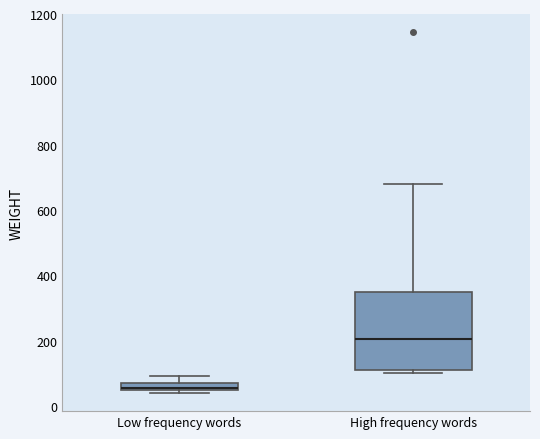

Which box's median line is the highest?

High frequency words